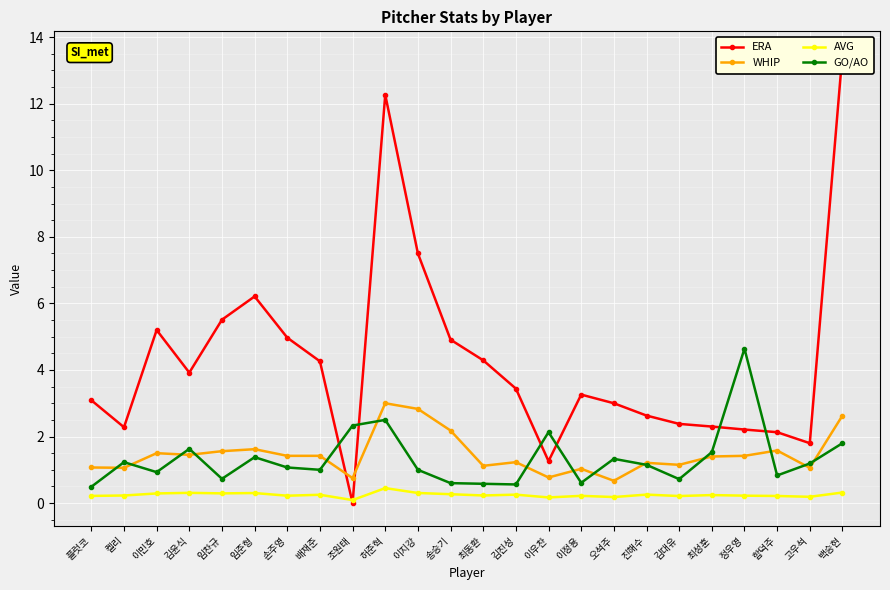

Which series has the largest range (max minus min)?

ERA